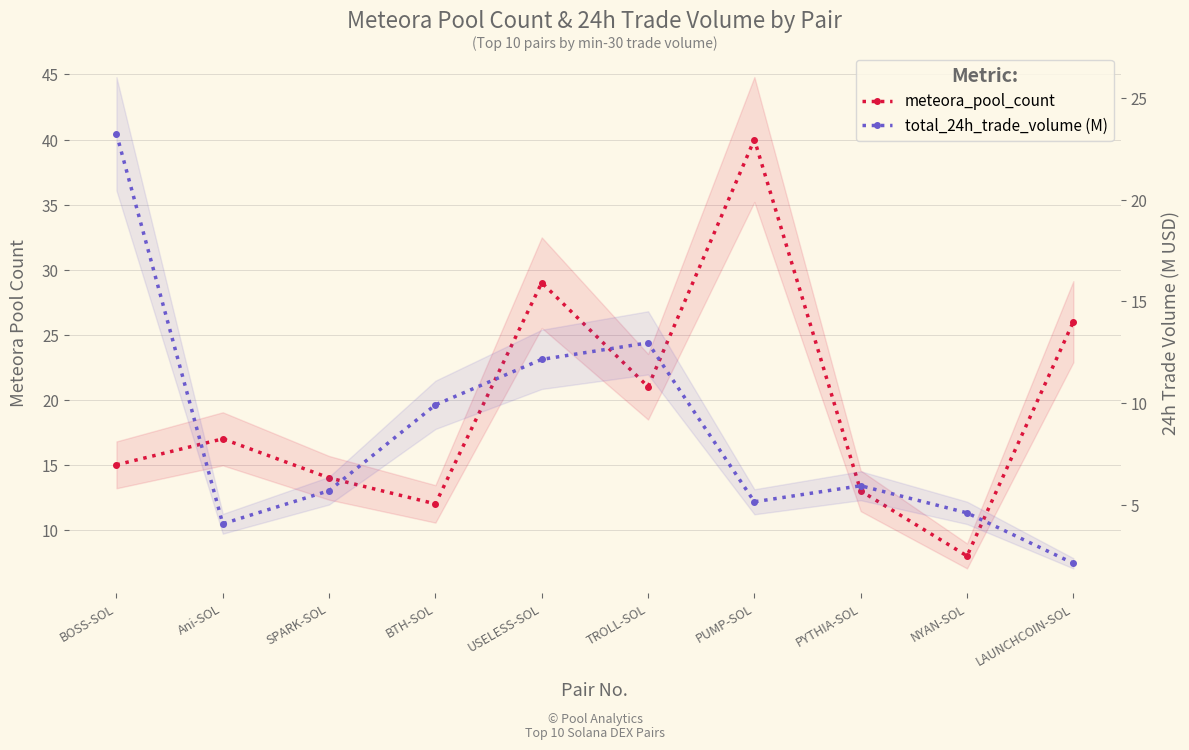

At which category is the sum across all series the highest?

PUMP-SOL